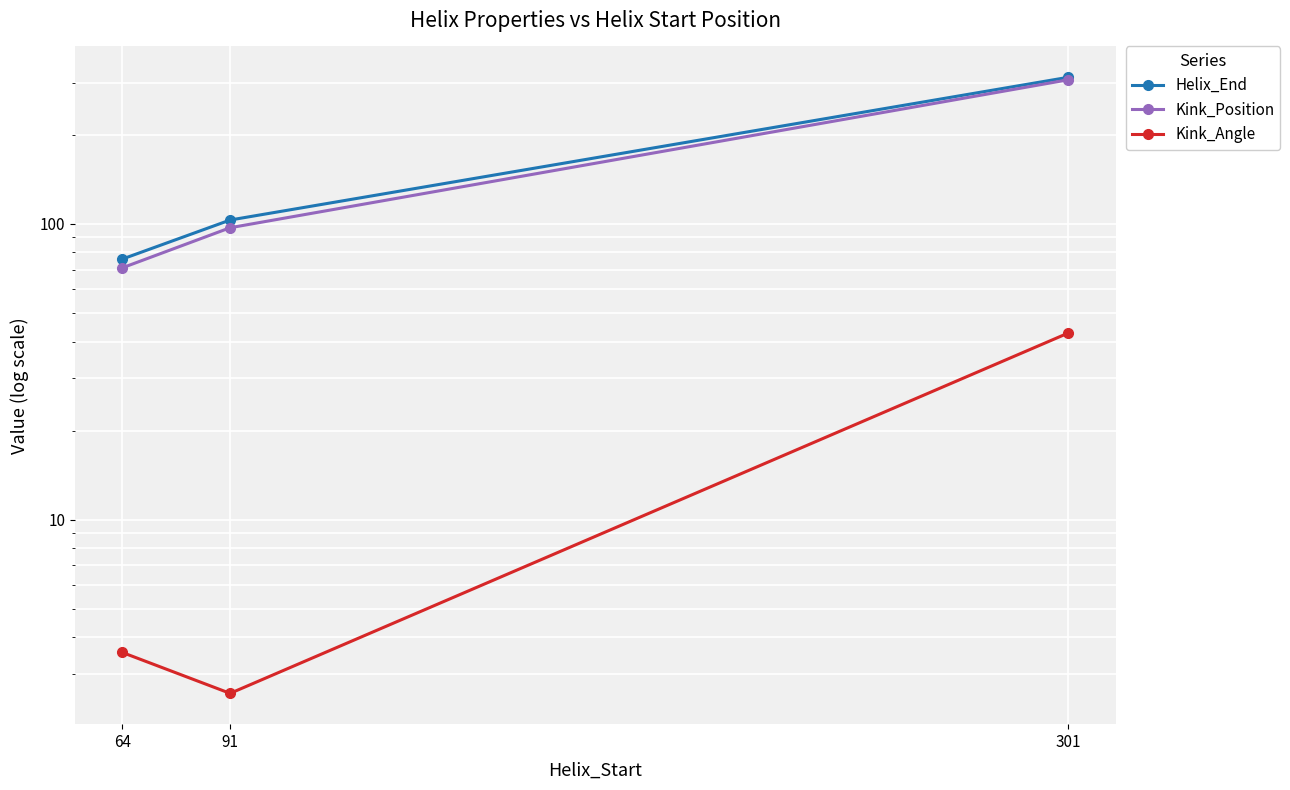

At 64, list the series in order from smallest to largest.

Kink_Angle, Kink_Position, Helix_End